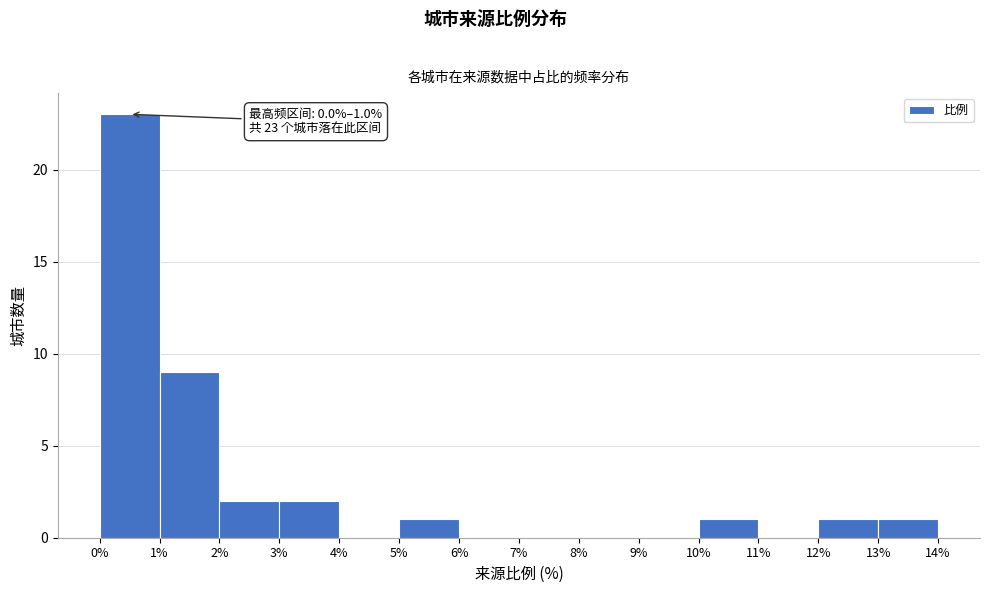

Which range on the x-axis has the tallest bar?

0% to 1%